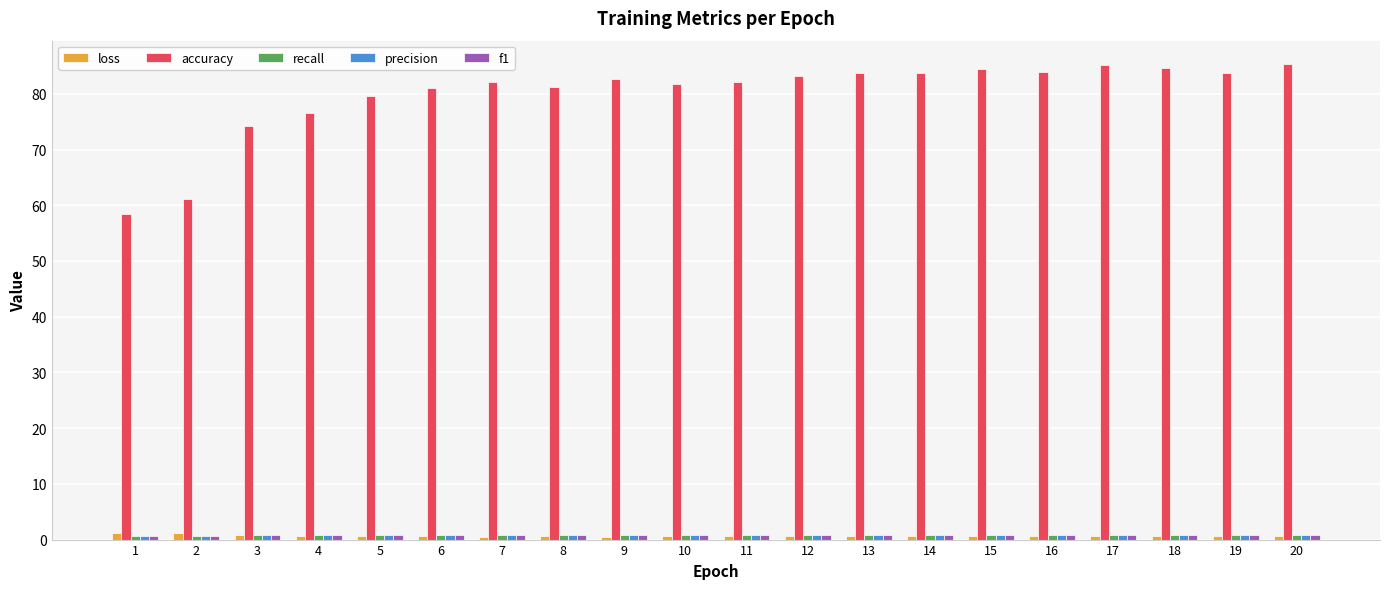

The accuracy series shows 117.3 at 19. True or false?

False